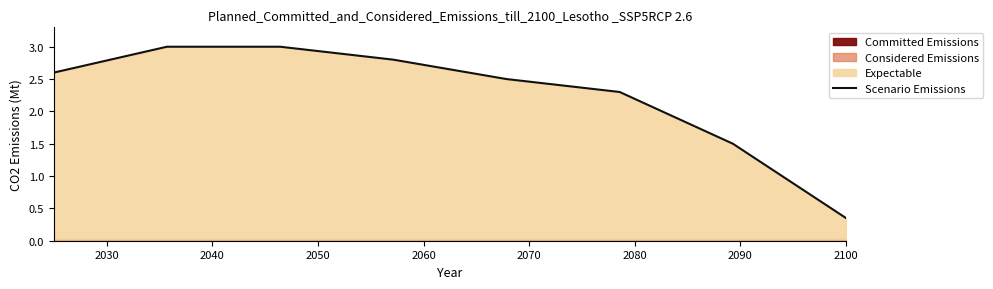

Reading left to right, transcribe all the data shown in this chart.

2.6	3.0	3.0	2.8	2.5	2.3	1.5	0.3